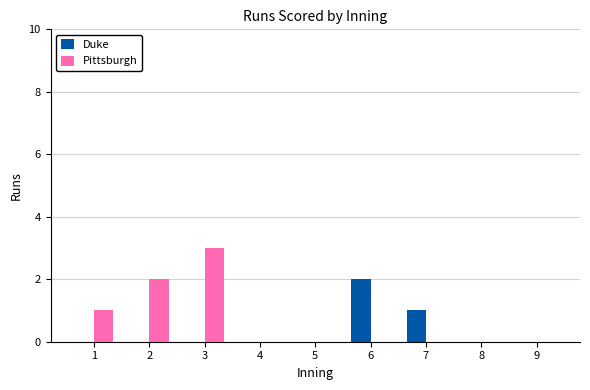

Which series has the largest total across all categories?

Pittsburgh